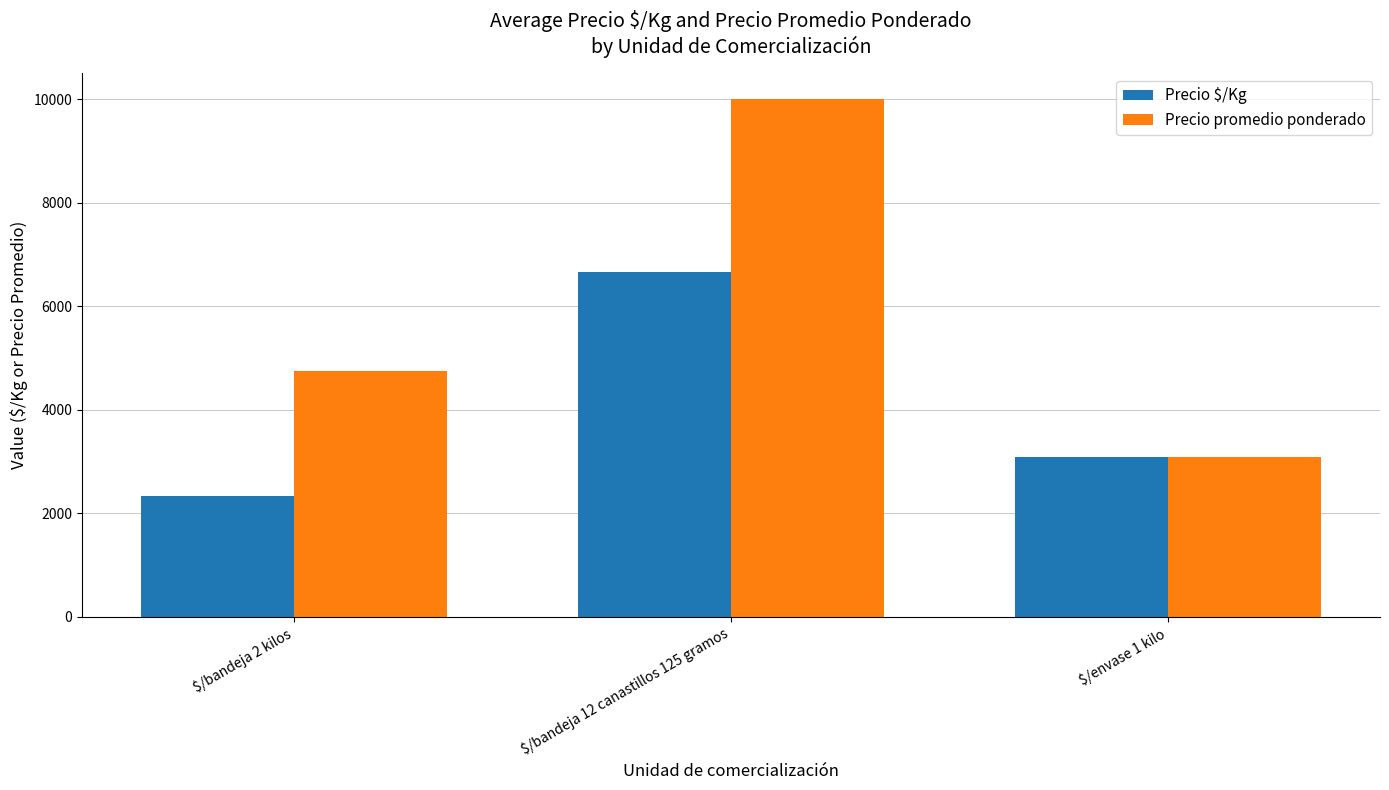

At how many categories does at least one series exceed 2626?

3